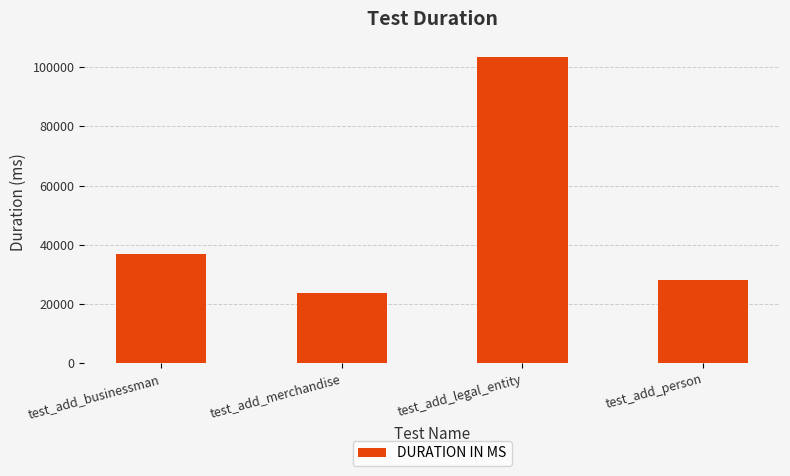

What is the sum of all values?

192030